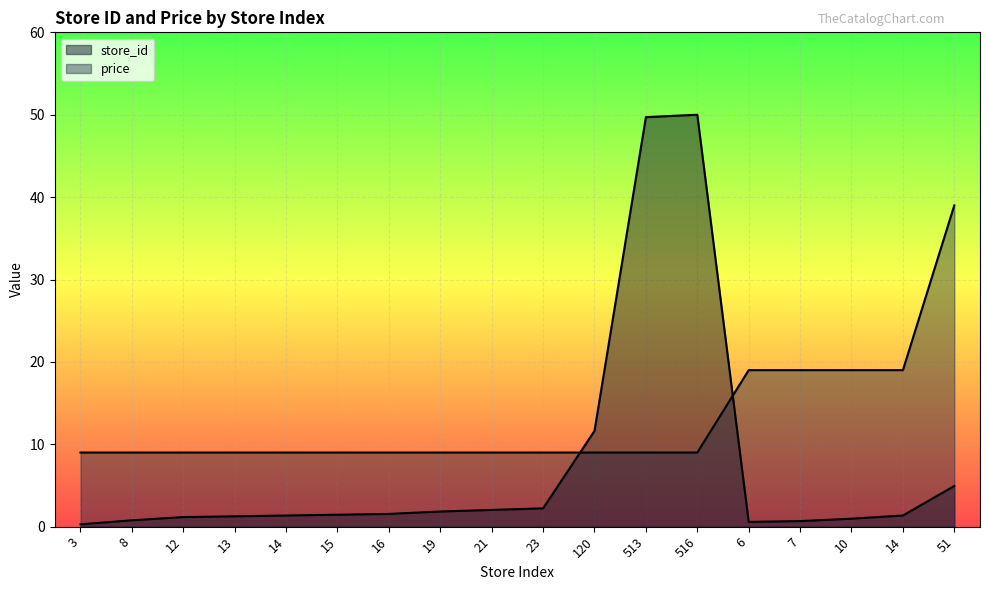

What is the label of the 7th point from the right?

513